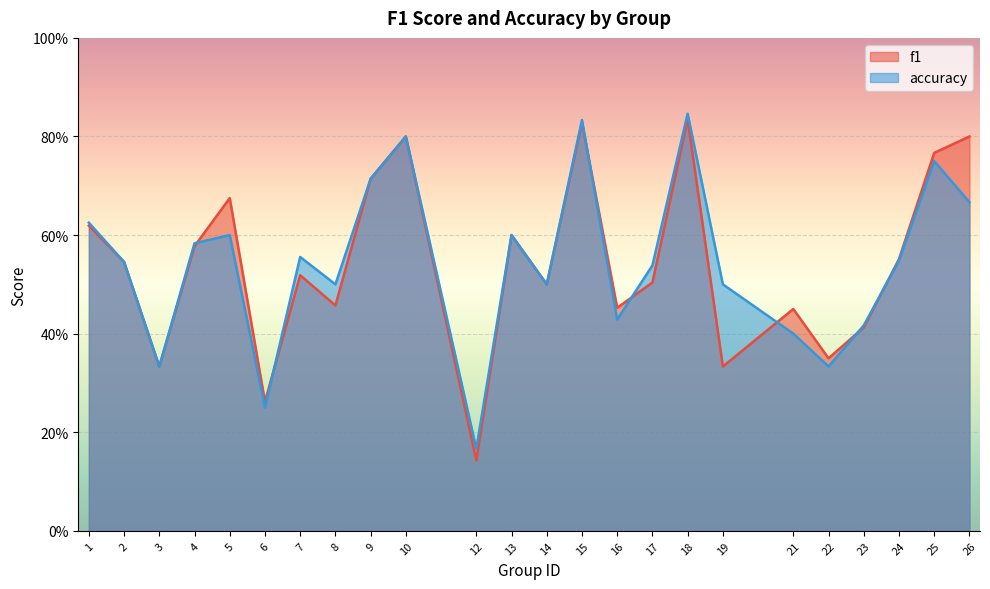

What is the highest value of the accuracy series?

0.8